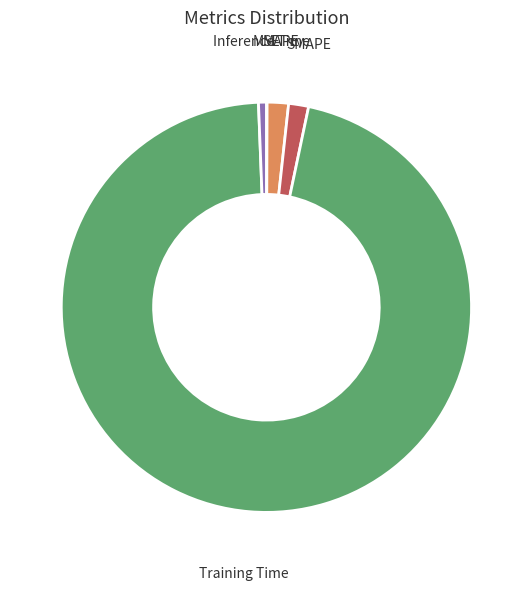

Does any single category account for the majority?

Yes